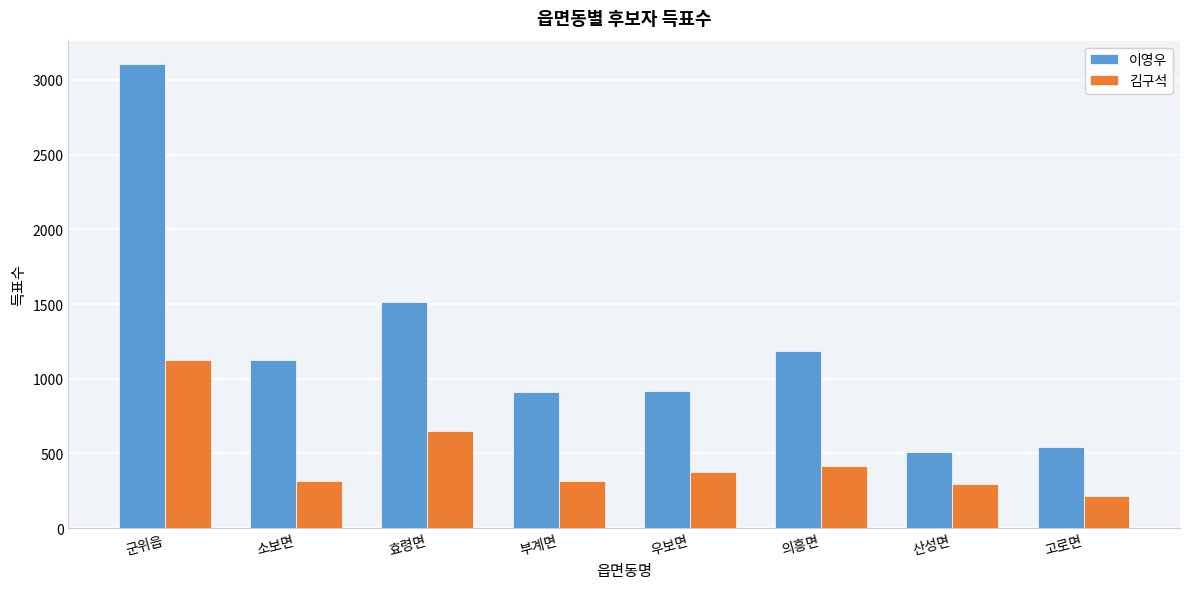

Where does the 이영우 series first go above 1125?

군위읍